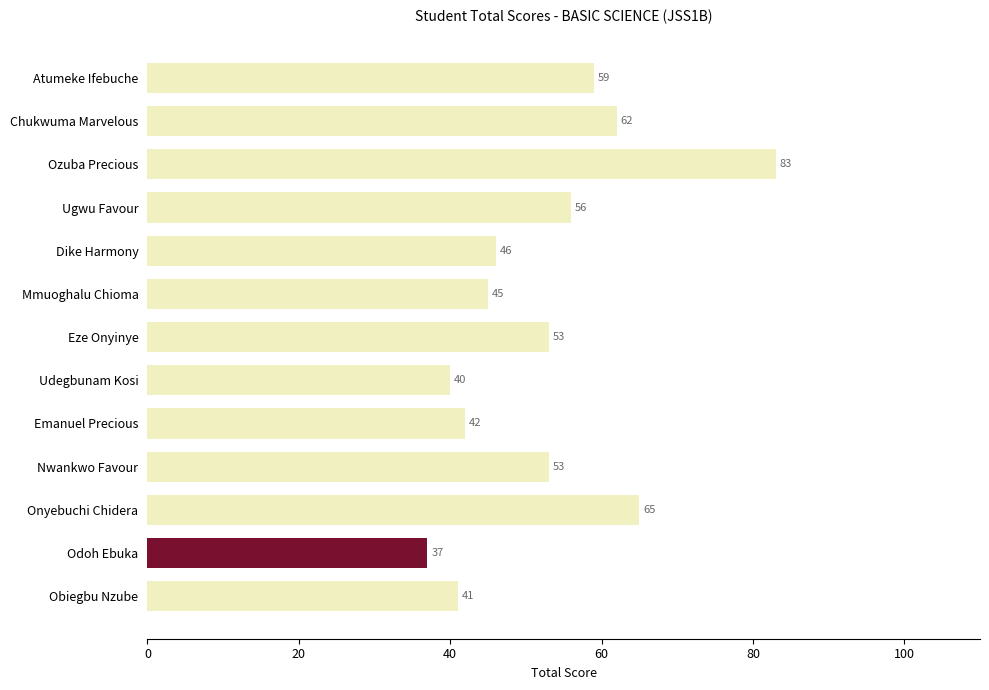

What is the approximate value at Chukwuma Marvelous, to the nearest 5?

60